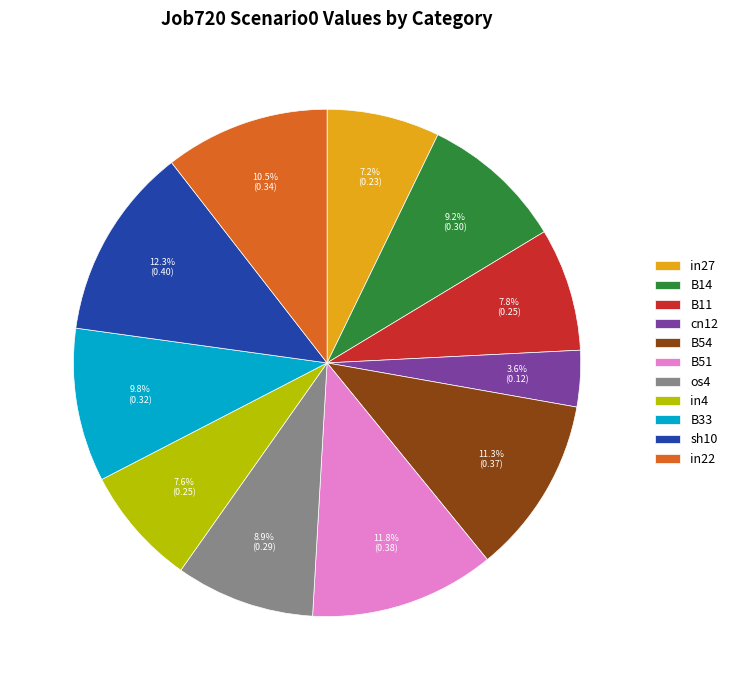

How many segments does this pie chart have?

11